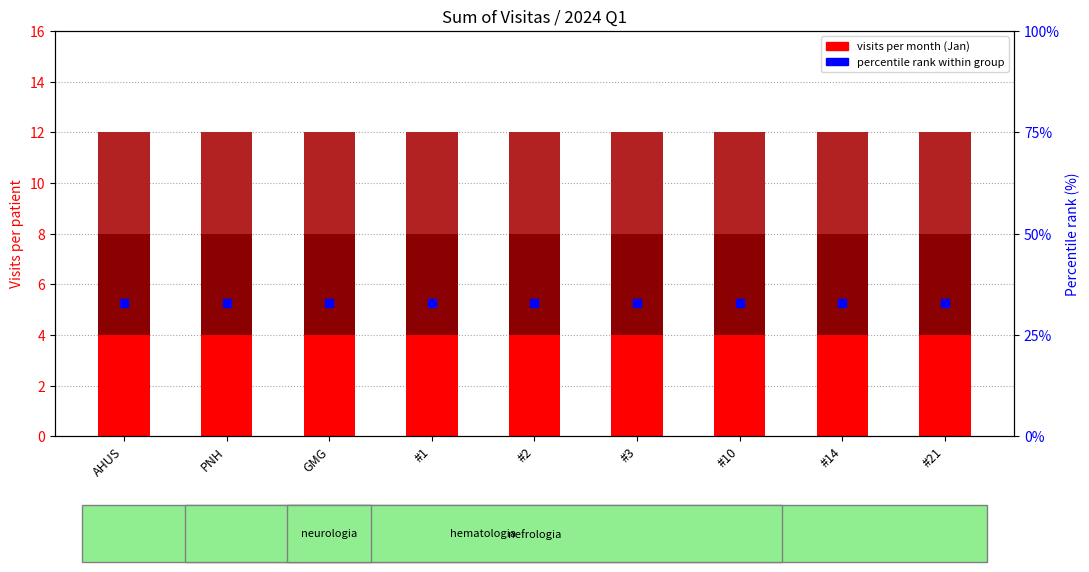

Which series has the largest total across all categories?

percentile rank within group